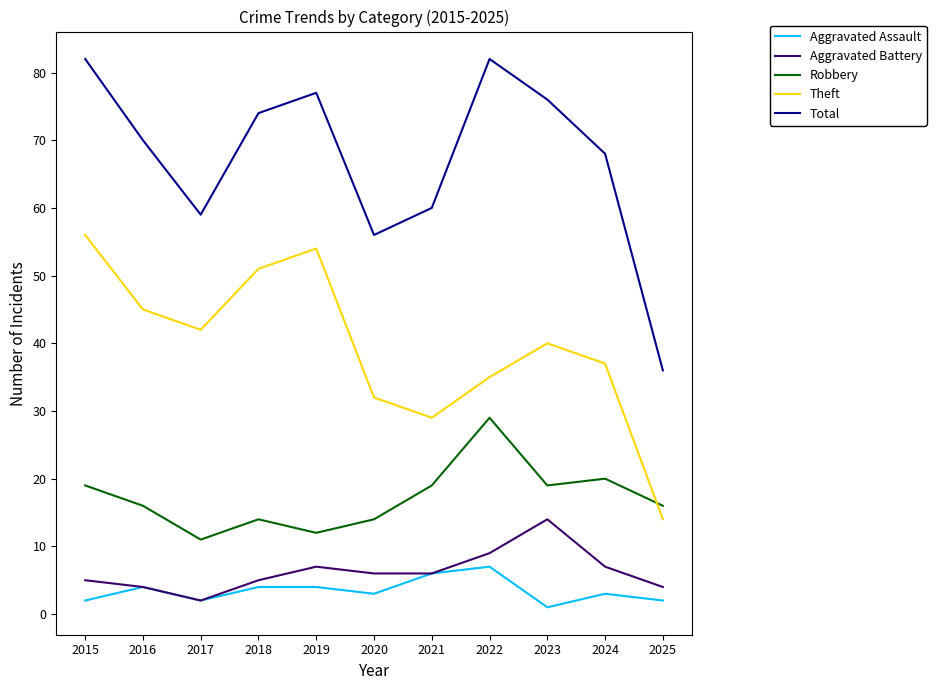

Is this an area chart (filled region under the line)?

No